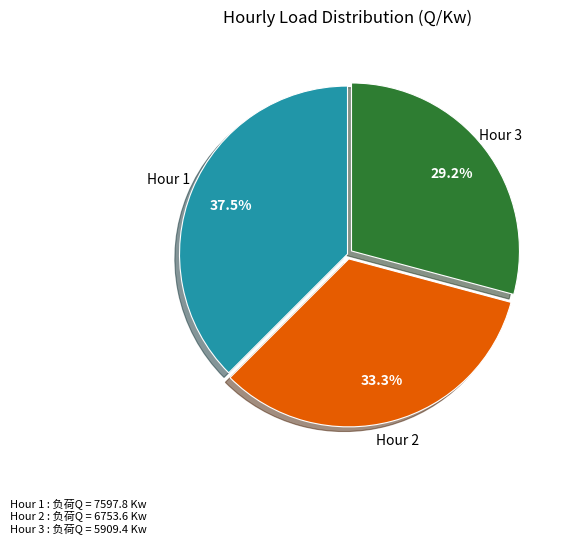

Is there any slice that represents more than half of the pie?

No